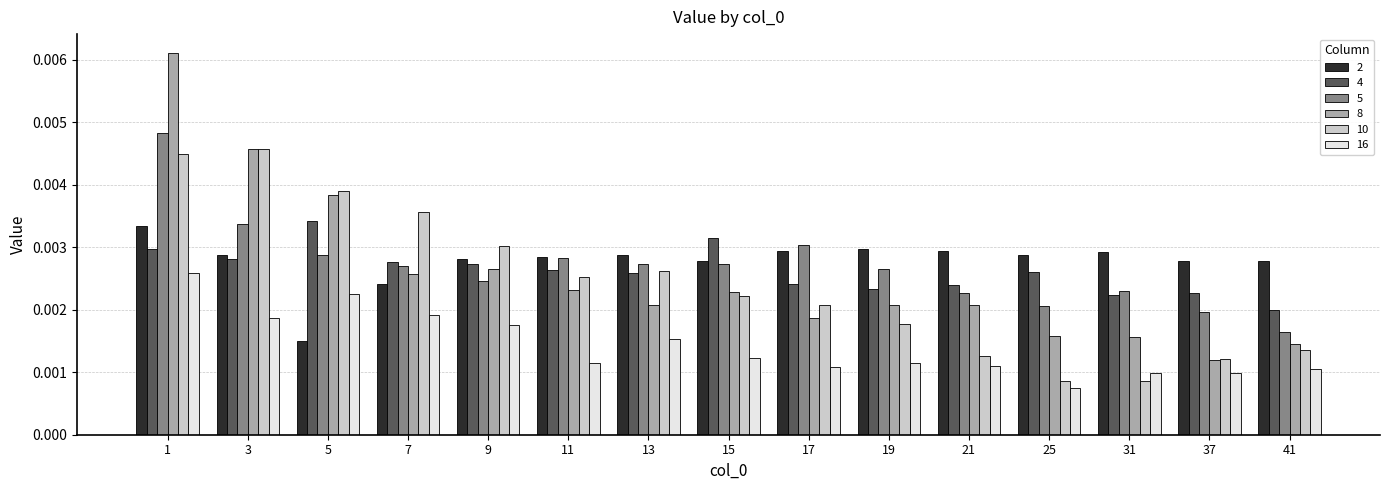

How many bars are there in total?

90